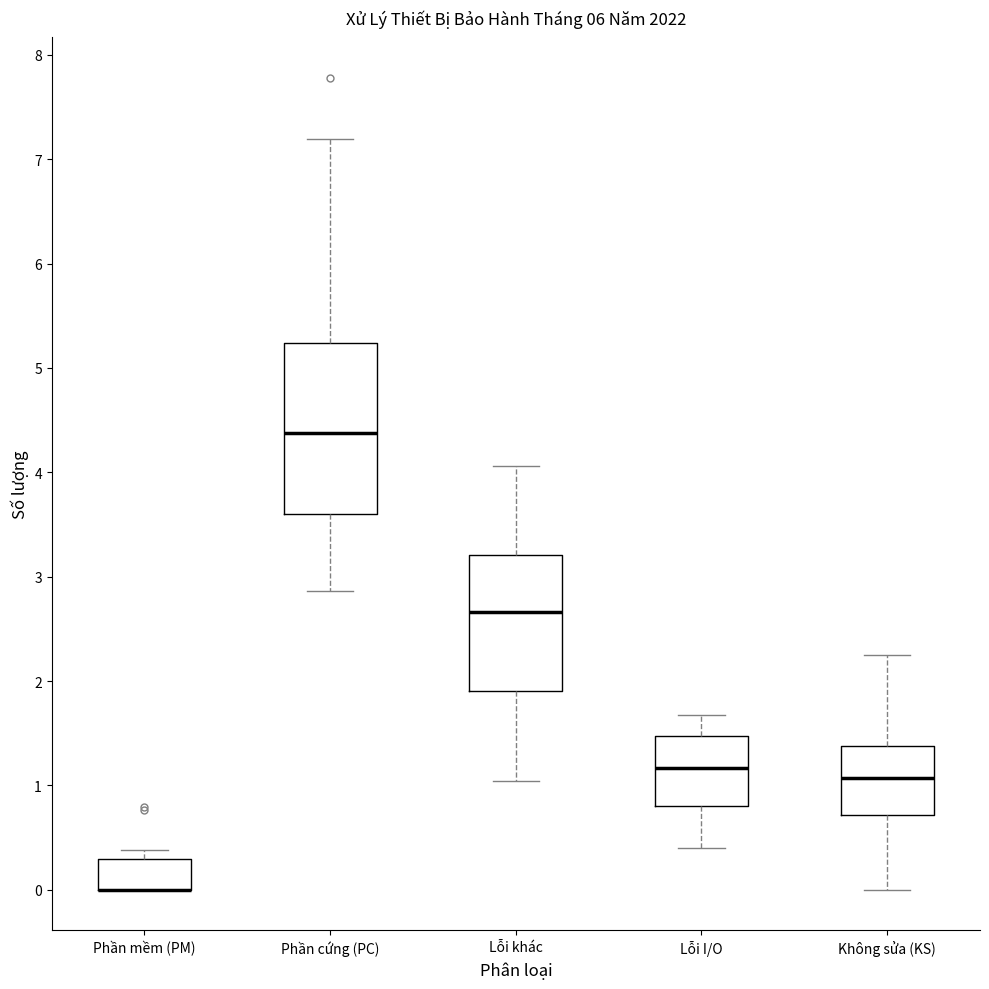

Reading left to right, transcribe this box plot: for each box, give where its median line is, the range the box spans, and where its two whiskers end, as read against the y-axis. The values are not printed on the chart, so give them approximately, as read against the axis.

Phần mềm (PM): median 0.0 (drawn on the box's lower edge), box 0.0 to 0.3, whiskers 0.0 to 0.4
Phần cứng (PC): median 4.4, box 3.6 to 5.2, whiskers 2.9 to 7.2
Lỗi khác: median 2.7, box 1.9 to 3.2, whiskers 1.0 to 4.1
Lỗi I/O: median 1.2, box 0.8 to 1.5, whiskers 0.4 to 1.7
Không sửa (KS): median 1.1, box 0.7 to 1.4, whiskers 0.0 to 2.3